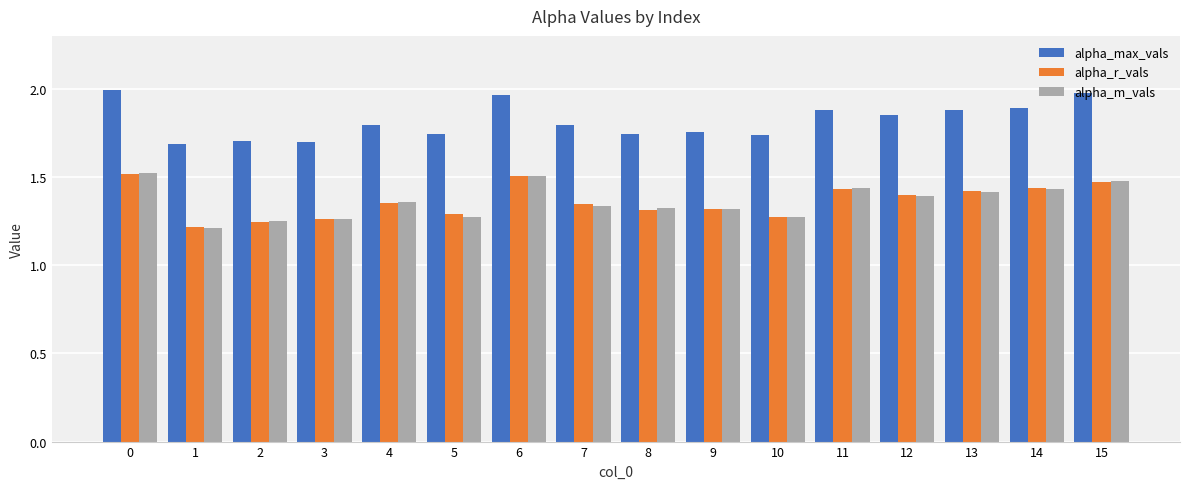

Between 0 and 9, which series saw the biggest shift?

alpha_max_vals